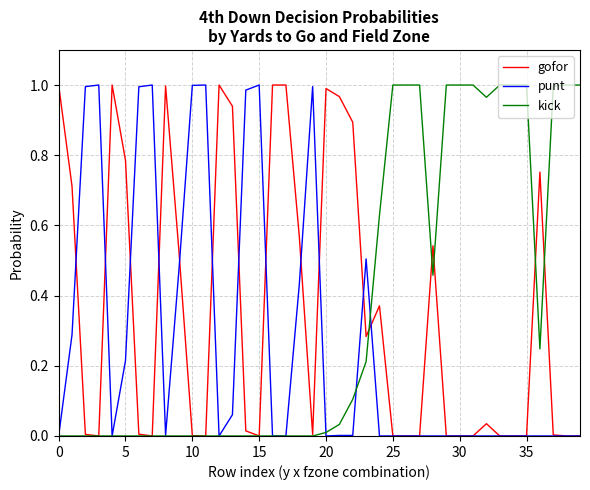

What is the label of the 20th point from the right?

20